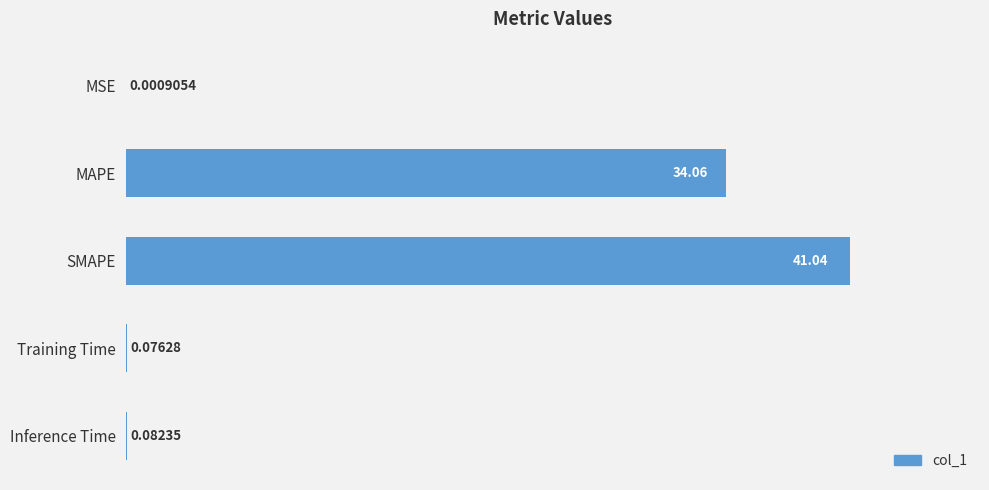

What is the maximum value shown in the chart?

41.0